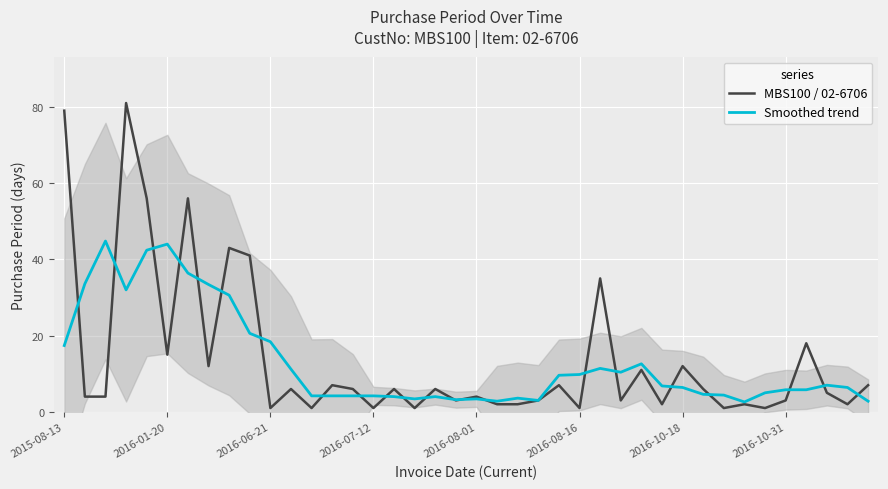

Reading left to right, what are all the values shown in this chart?

MBS100 / 02-6706: 79.0	4.0	4.0	81.0	56.0	15.0	56.0	12.0	43.0	41.0	1.0	6.0	1.0	7.0	6.0	1.0	6.0	1.0	6.0	3.0	4.0	2.0	2.0	3.0	7.0	1.0	35.0	3.0	11.0	2.0	12.0	6.0	1.0	2.0	1.0	3.0	18.0	5.0	2.0	7.0
Smoothed trend: 17.4	33.6	44.8	32.0	42.4	44.0	36.4	33.4	30.6	20.6	18.4	11.2	4.2	4.2	4.2	4.2	4.0	3.4	4.0	3.2	3.4	2.8	3.6	3.0	9.6	9.8	11.4	10.4	12.6	6.8	6.4	4.6	4.4	2.6	5.0	5.8	5.8	7.0	6.4	2.8